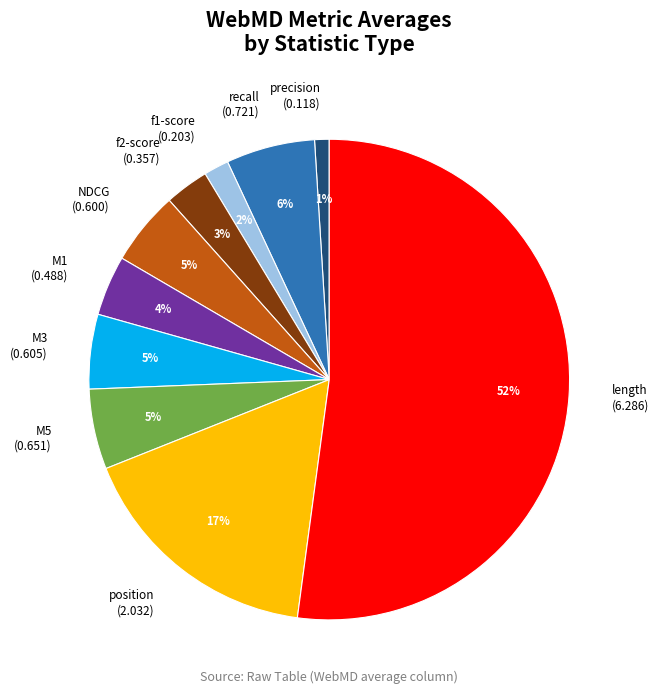

Which category accounts for the majority?

length (6.286)